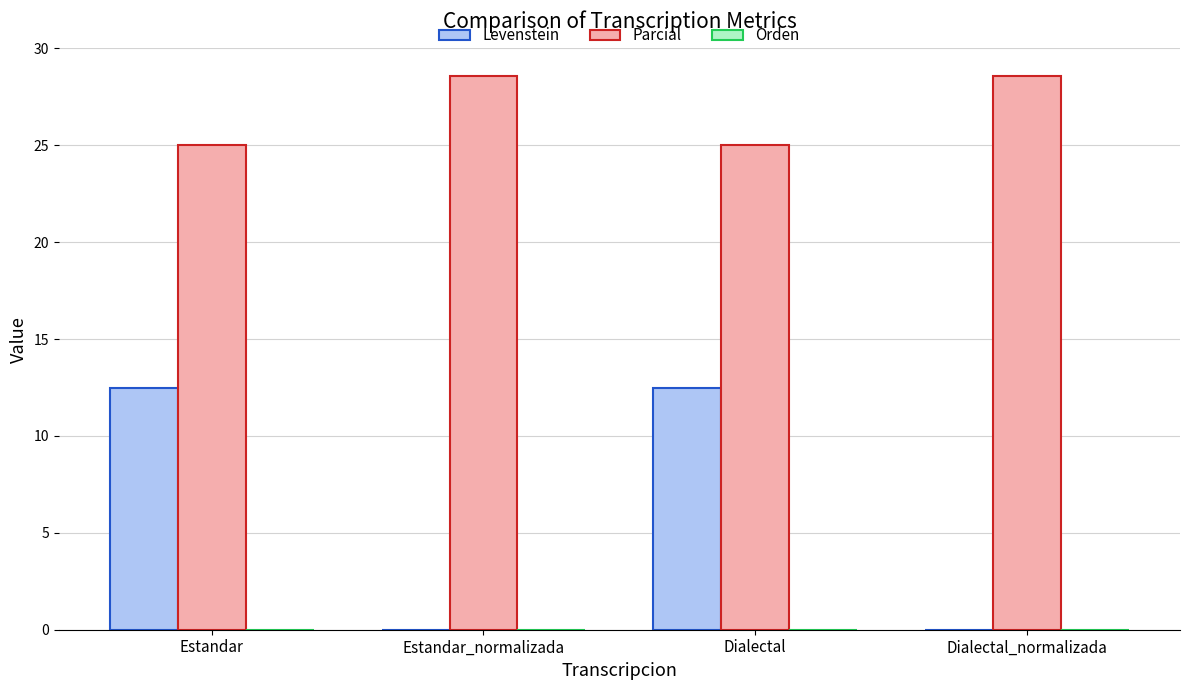

What is the sum of all Parcial values?

107.1